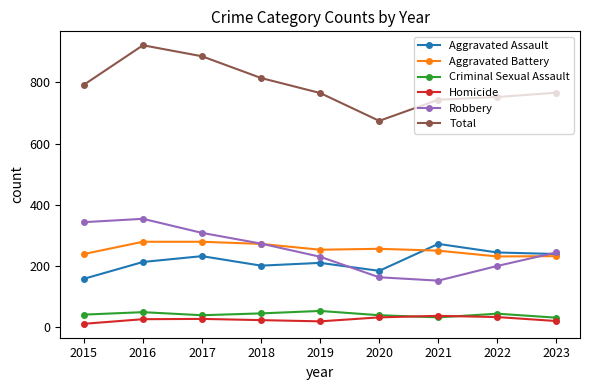

Which category has the highest value across all series?

2016